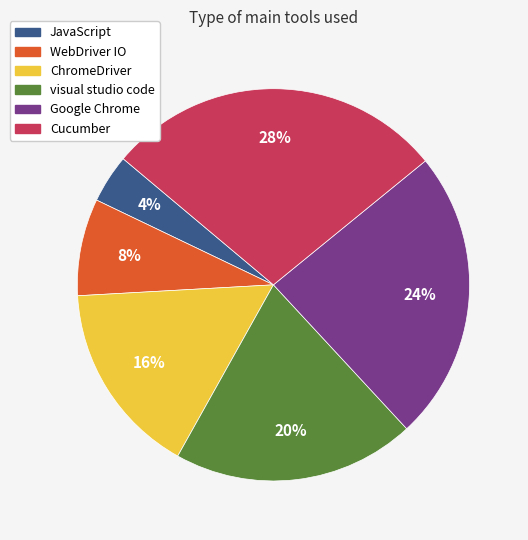

Count the number of slices in the pie.

6